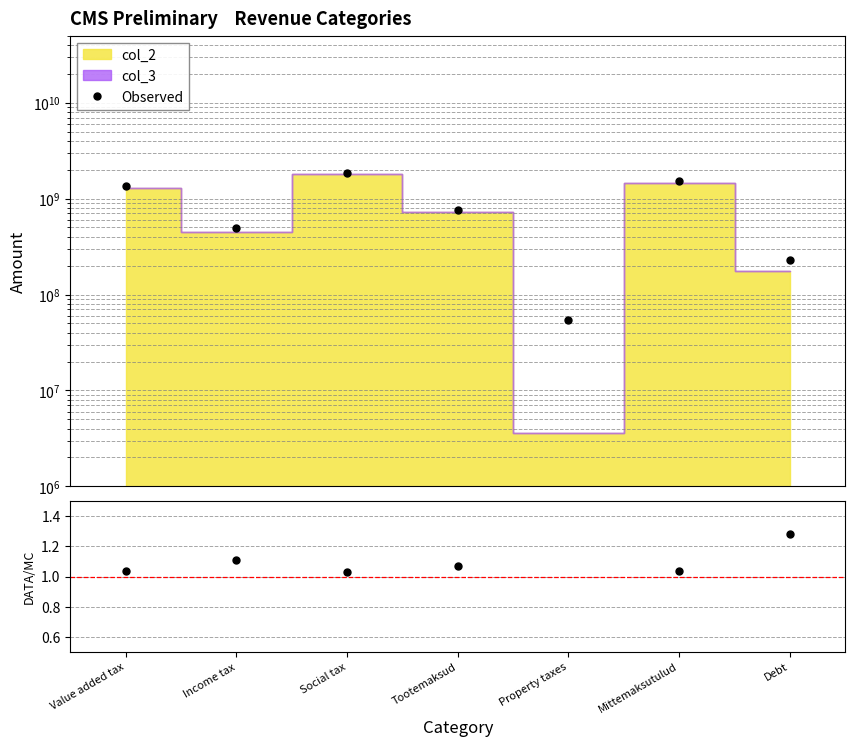

True or false: Observed has a value of 1350000000.0 at Value added tax.

True